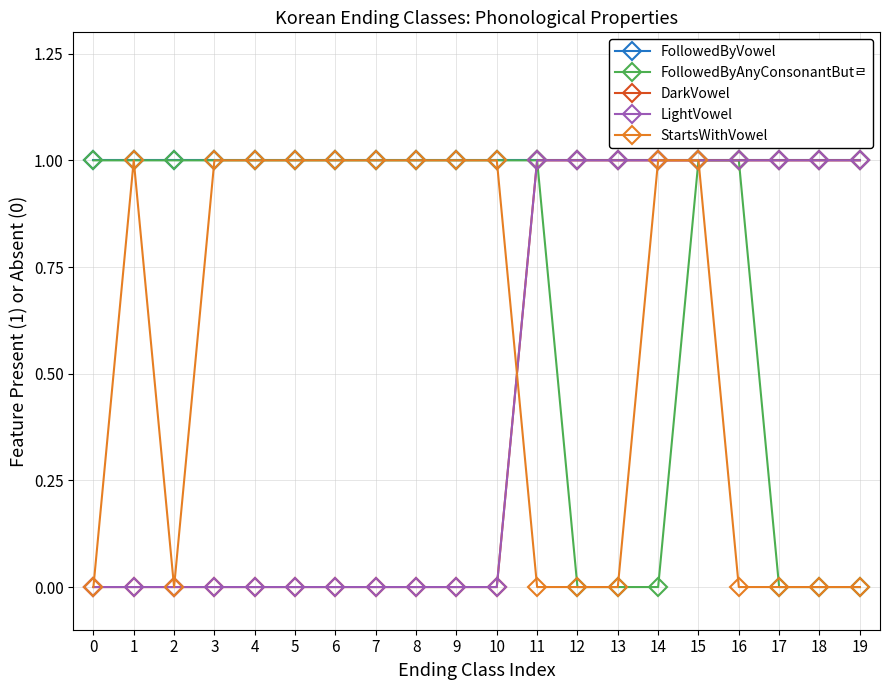

Does the chart have visible grid lines?

Yes